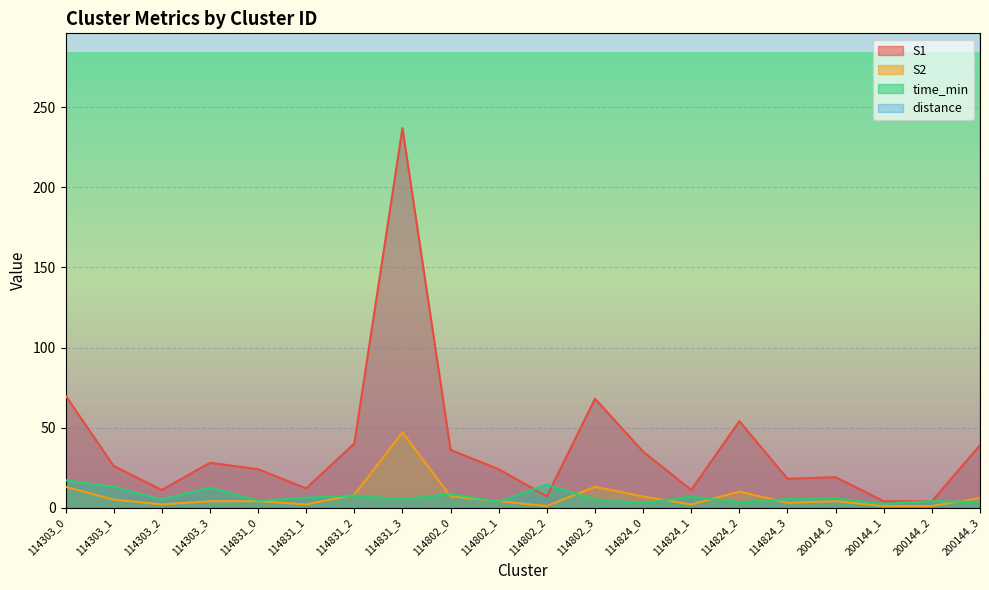

Which category has the highest value in the S1 series?

114831_3